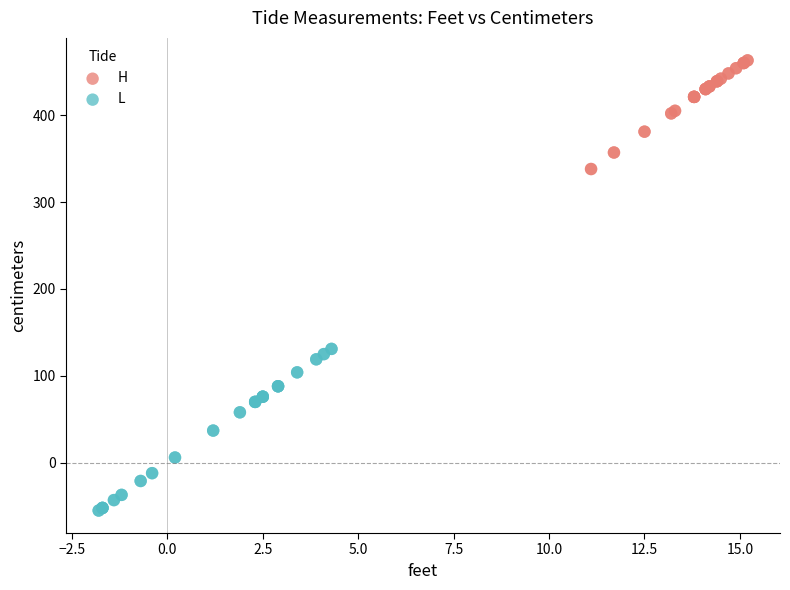

Which series has the largest Y range (max minus min)?

L